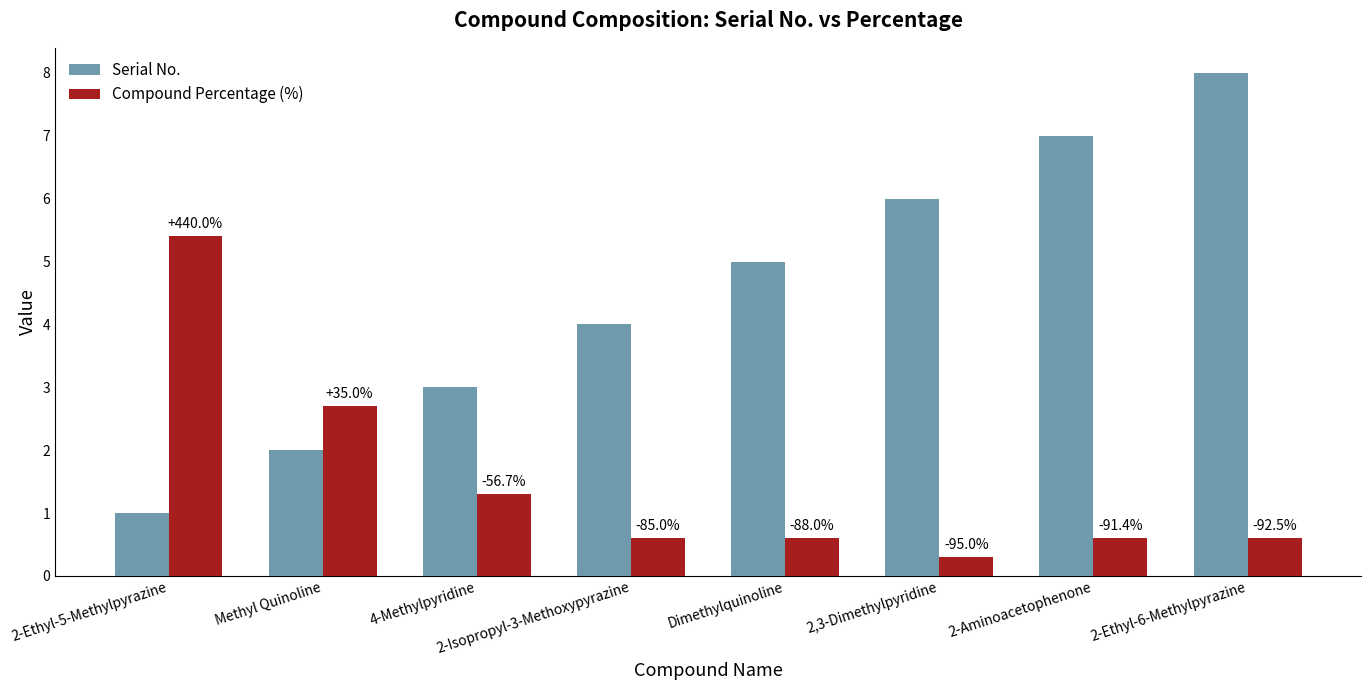

True or false: Compound Percentage (%) has a value of 0.9 at 2-Ethyl-6-Methylpyrazine.

False